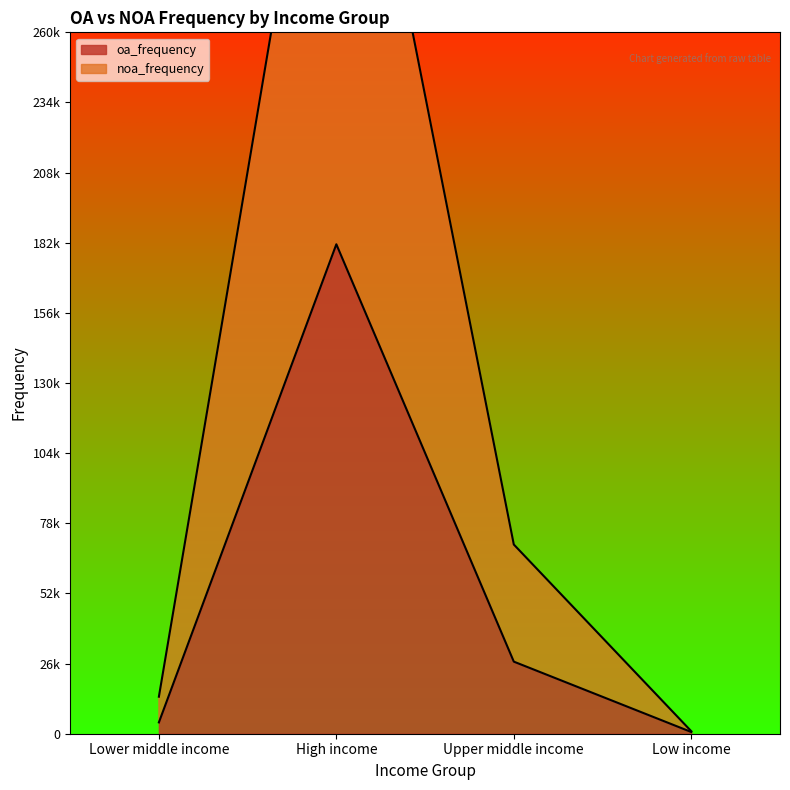

Which series has the widest spread of values?

noa_frequency